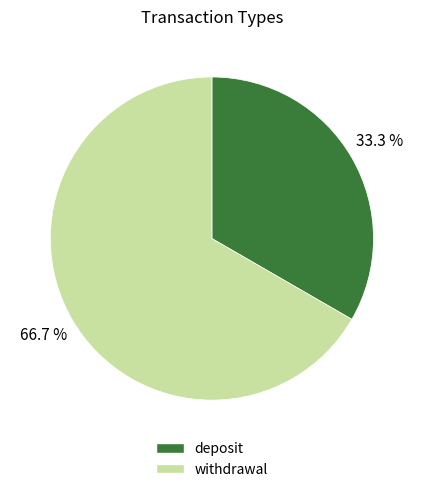

What is the largest slice in the pie chart?

withdrawal